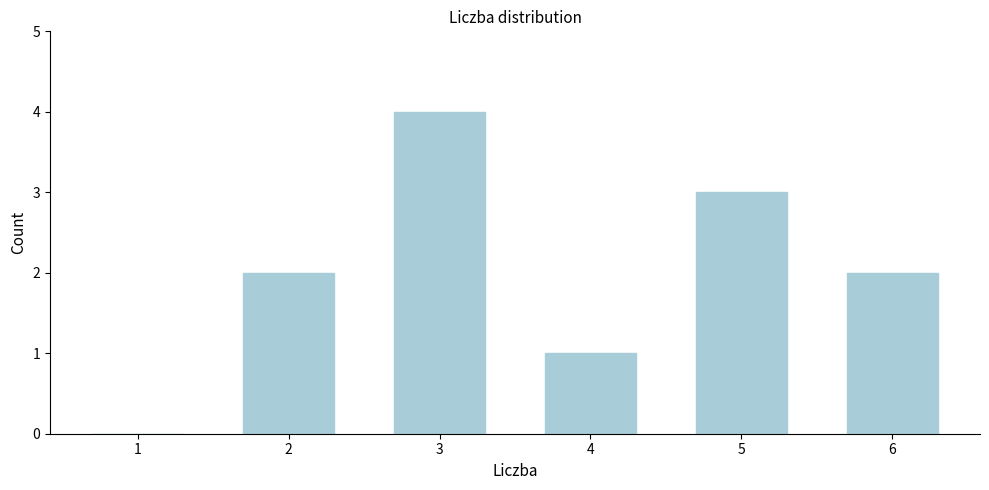

Reading left to right, what are all the values shown in this chart?

1=0	2=2	3=4	4=1	5=3	6=2